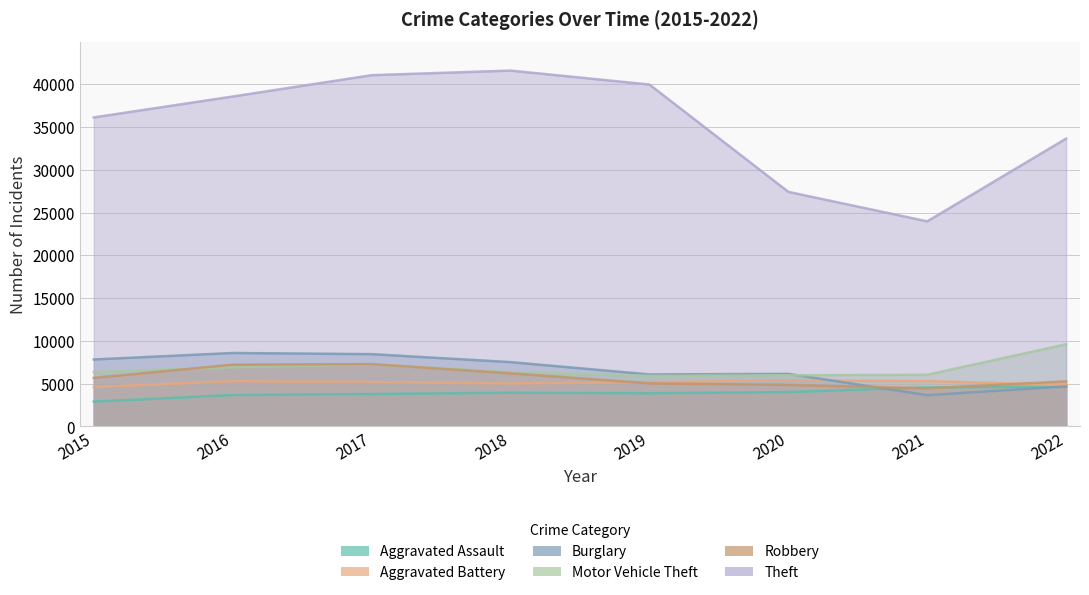

True or false: Theft and Robbery intersect in this chart.

False